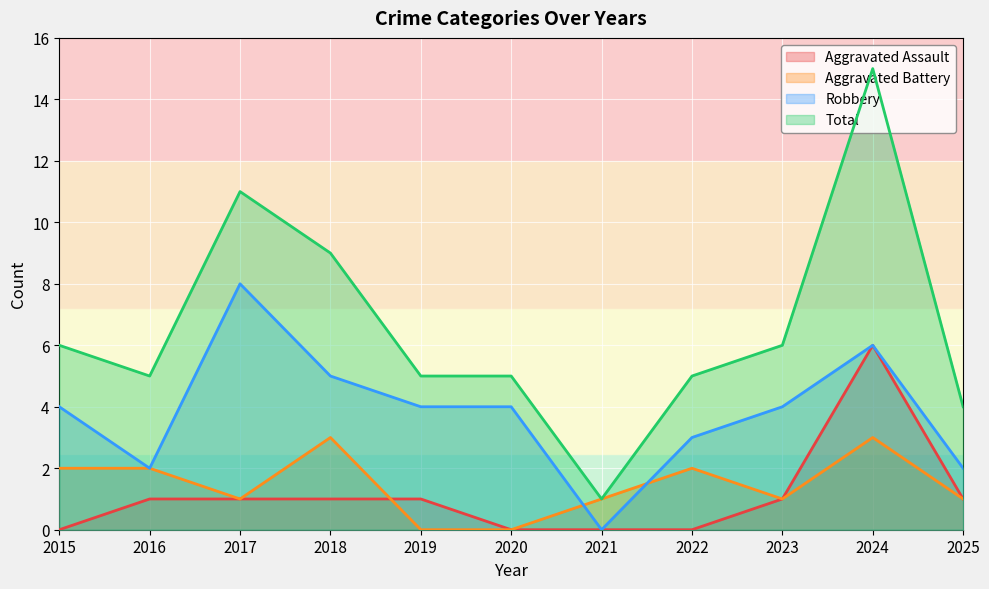

What is the value of the Total point at the 11th from the left?

4